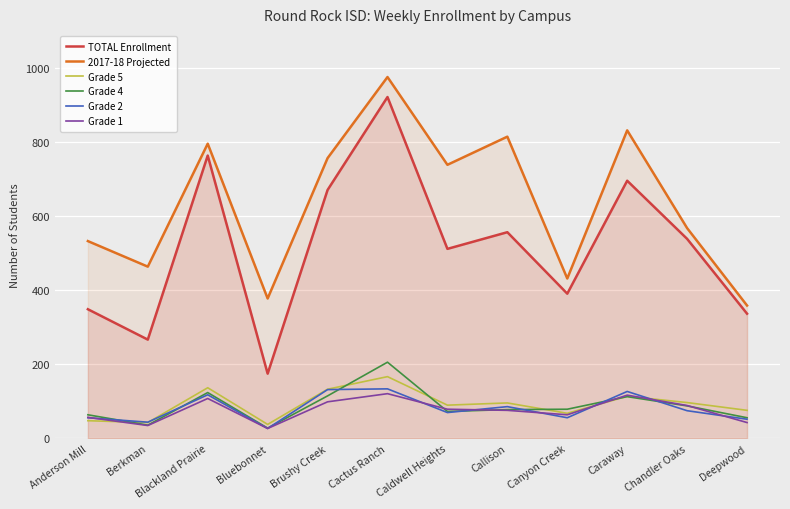

Which label corresponds to the smallest value in the chart?

Bluebonnet